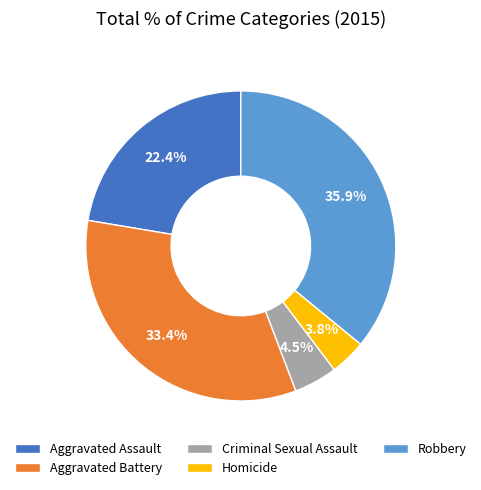

Does Homicide represent more than half of the total?

No